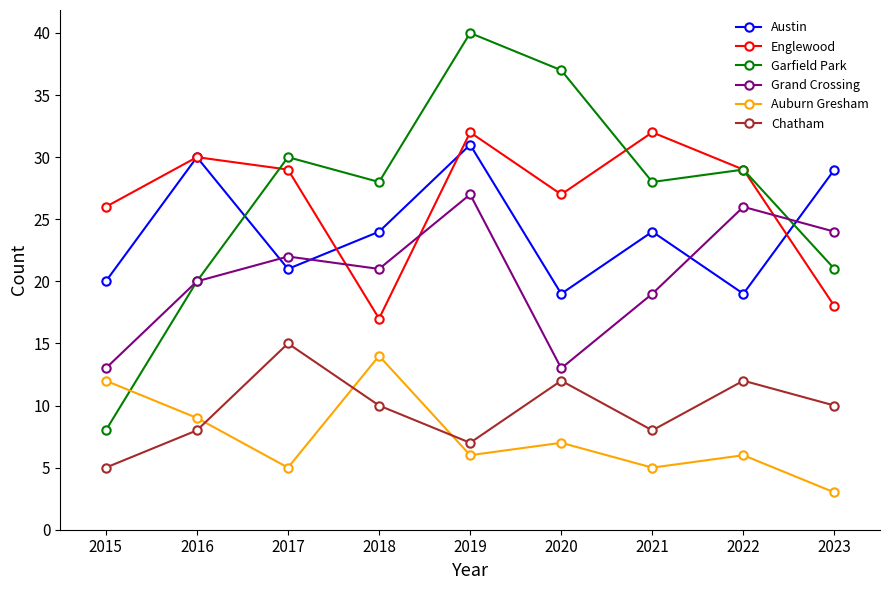

How many distinct data groups are displayed?

6